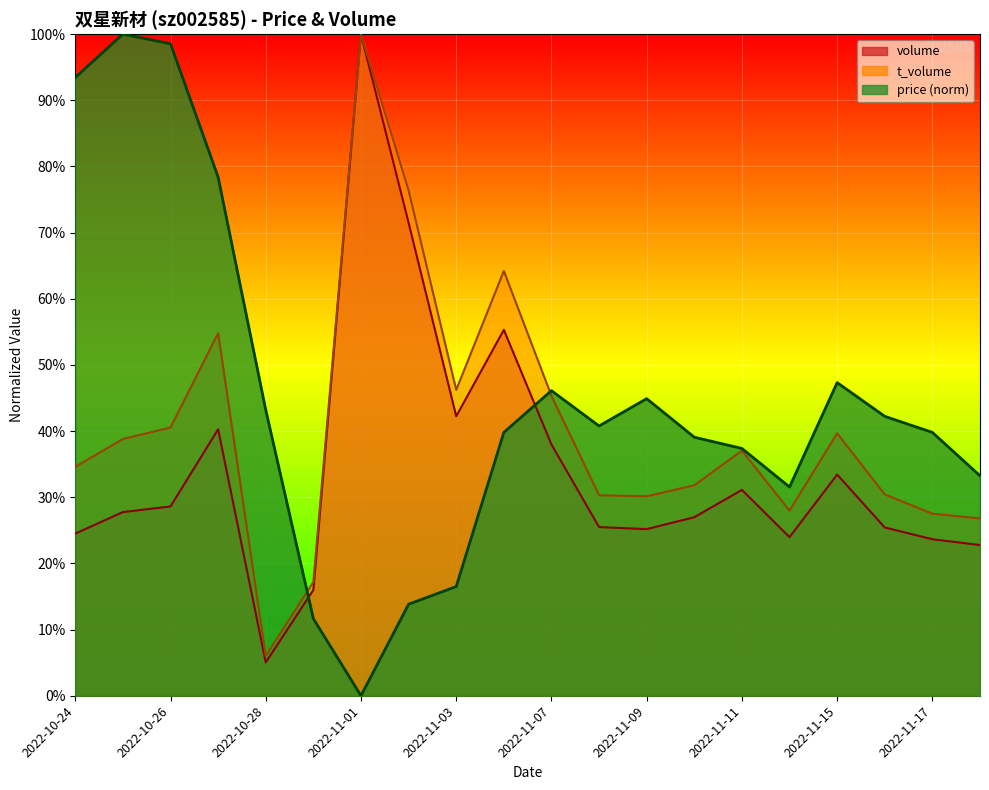

Reading left to right, what are all the values shown in this chart?

volume: 0.2	0.3	0.3	0.4	0.1	0.2	1.0	0.7	0.4	0.6	0.4	0.3	0.3	0.3	0.3	0.2	0.3	0.3	0.2	0.2
t_volume: 0.3	0.4	0.4	0.5	0.1	0.2	1.0	0.8	0.5	0.6	0.5	0.3	0.3	0.3	0.4	0.3	0.4	0.3	0.3	0.3
price: 0.9	1.0	1.0	0.8	0.4	0.1	0.0	0.1	0.2	0.4	0.5	0.4	0.4	0.4	0.4	0.3	0.5	0.4	0.4	0.3